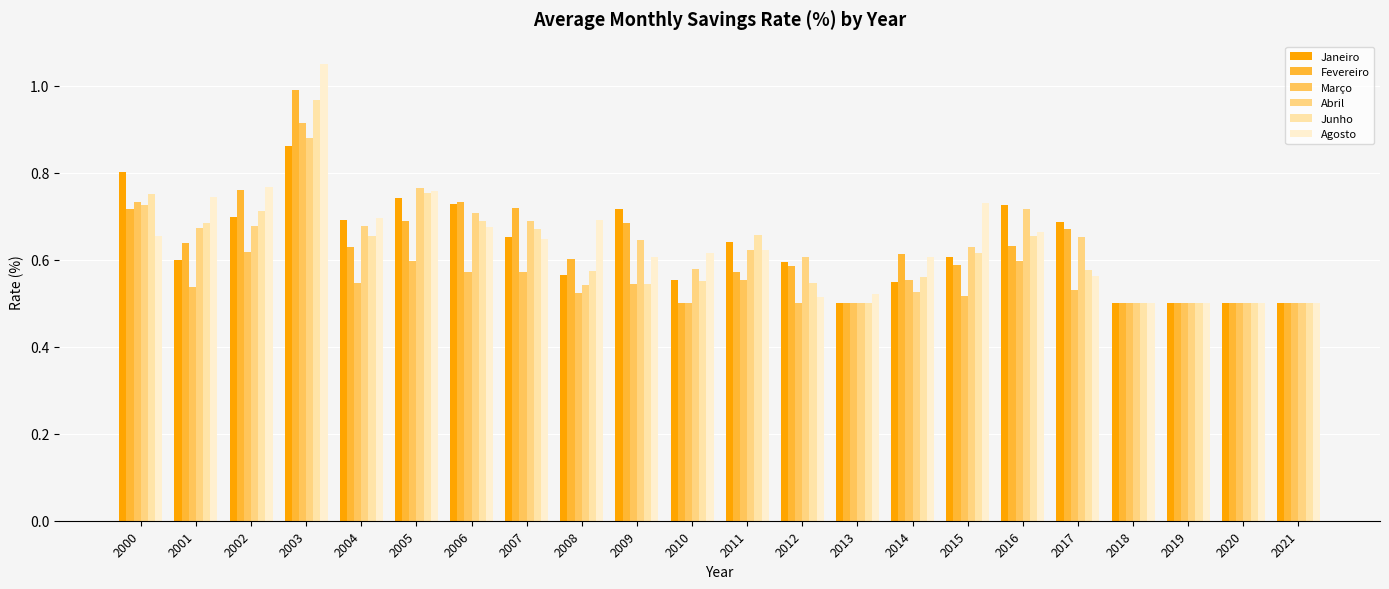

Is the value of Abril at 2018 greater than the value of Janeiro at 2014?

No